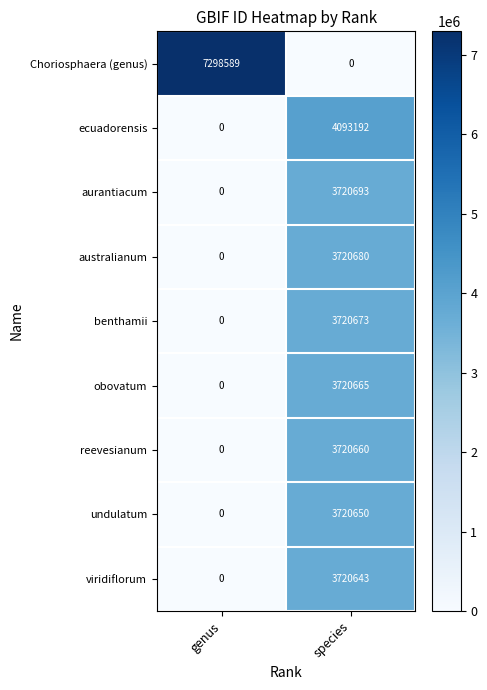

Reading left to right, list all the values displayed in this chart.

Choriosphaera (genus): 7298589	0
ecuadorensis: 0	4093192
aurantiacum: 0	3720693
australianum: 0	3720680
benthamii: 0	3720673
obovatum: 0	3720665
reevesianum: 0	3720660
undulatum: 0	3720650
viridiflorum: 0	3720643